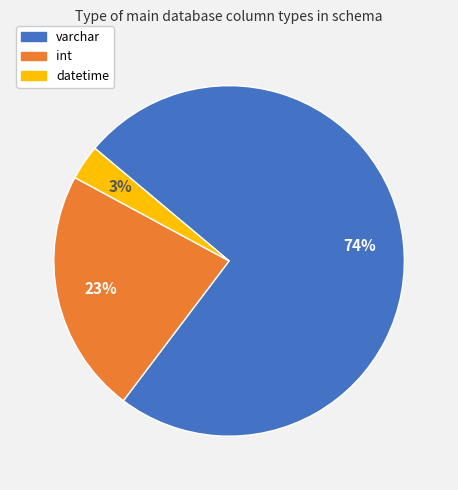

Rank the categories by value from highest to lowest.

varchar, int, datetime